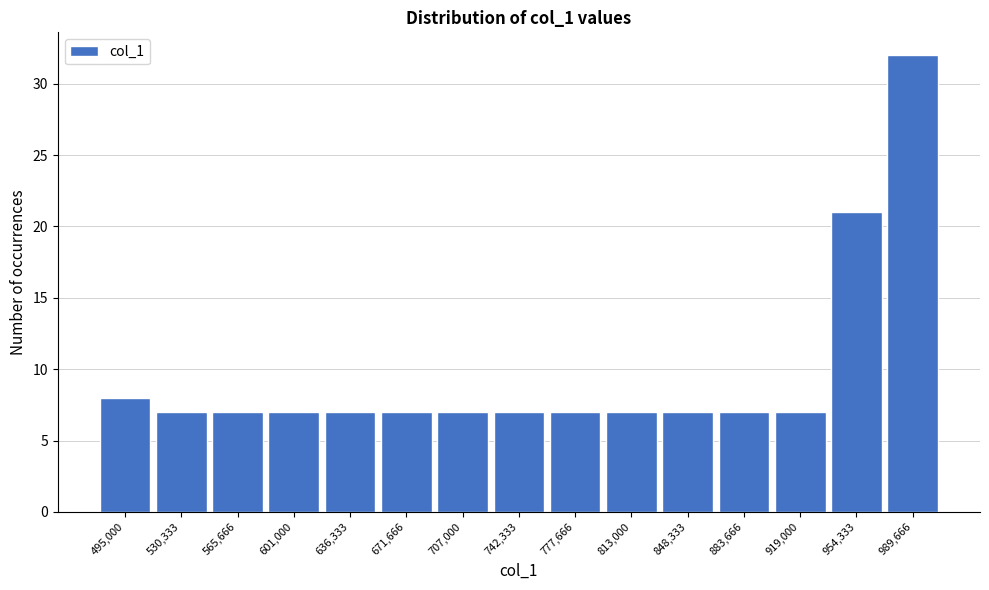

Reading right to left, what are all the values shown in this chart?

989,666=32	954,333=21	919,000=7	883,666=7	848,333=7	813,000=7	777,666=7	742,333=7	707,000=7	671,666=7	636,333=7	601,000=7	565,666=7	530,333=7	495,000=8